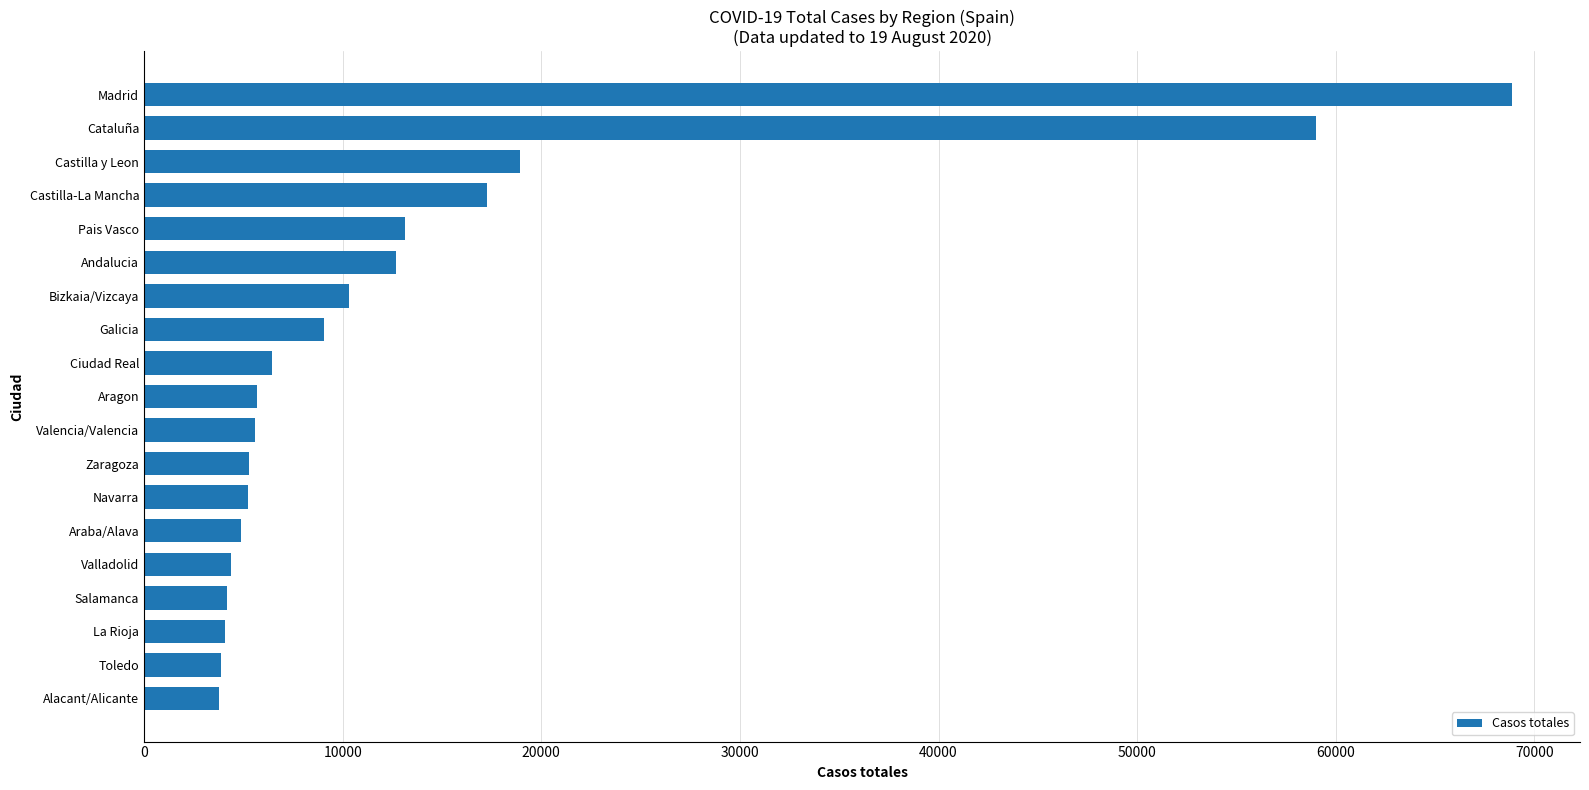

Between Ciudad Real and Alacant/Alicante, which is larger?

Ciudad Real